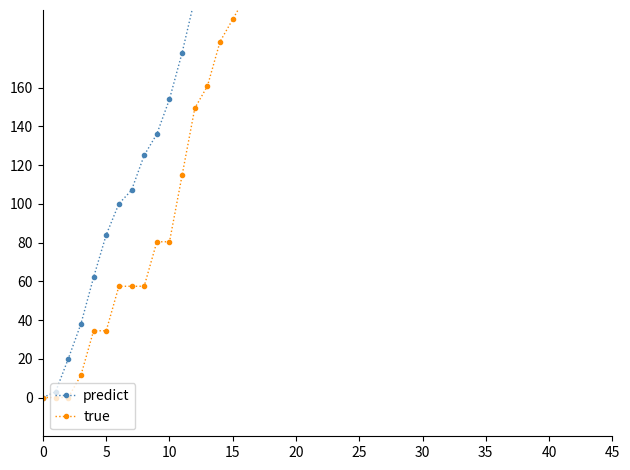

How many data points in true are above 298?

20